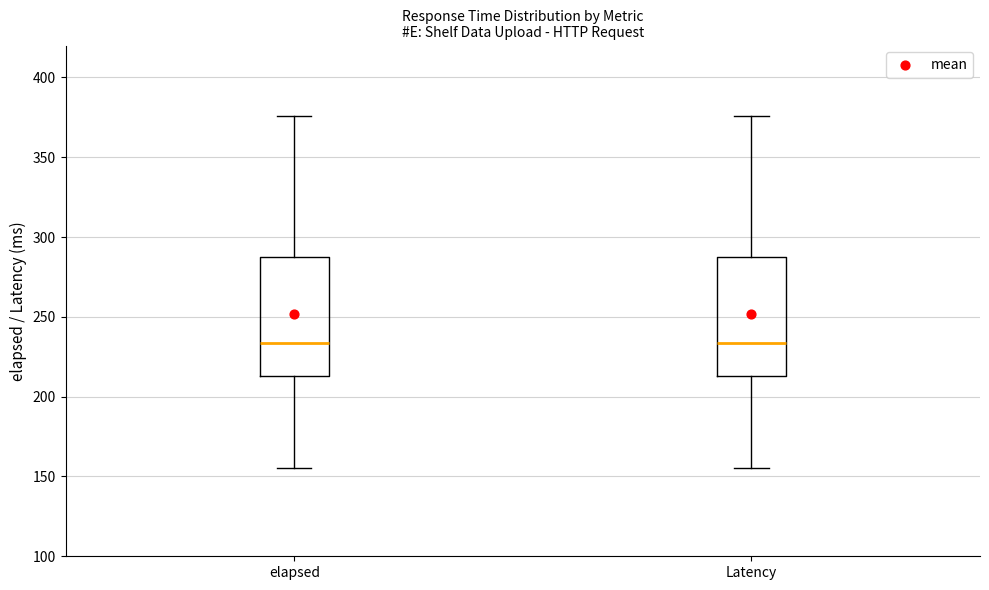

Reading left to right, read every box against the y-axis: the position of its median line, the range the box covers, and the ends of its whiskers. The values are not printed on the chart, so give them approximately, as read against the axis.

elapsed: median 235, box 215 to 290, whiskers 155 to 375
Latency: median 235, box 215 to 290, whiskers 155 to 375